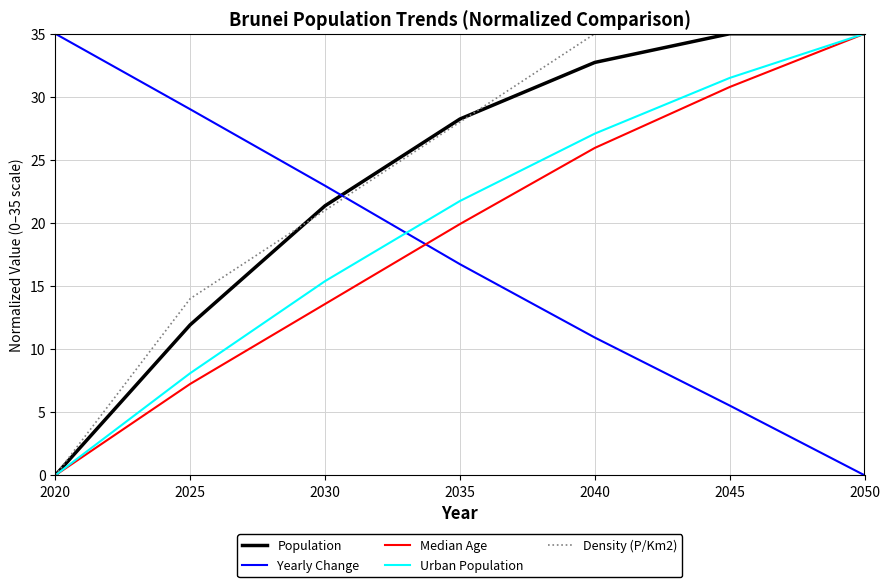

How many Density (P/Km2) values are between 14 and 35?

6